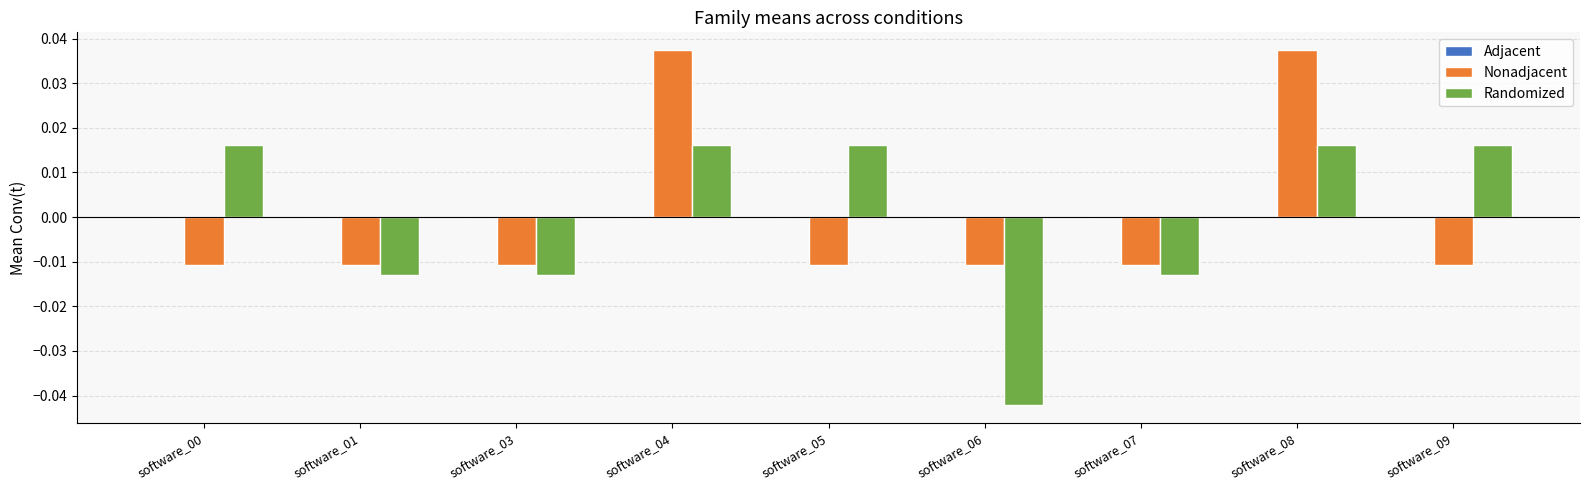

Rank the series by their maximum value, from highest to lowest.

Nonadjacent, Randomized